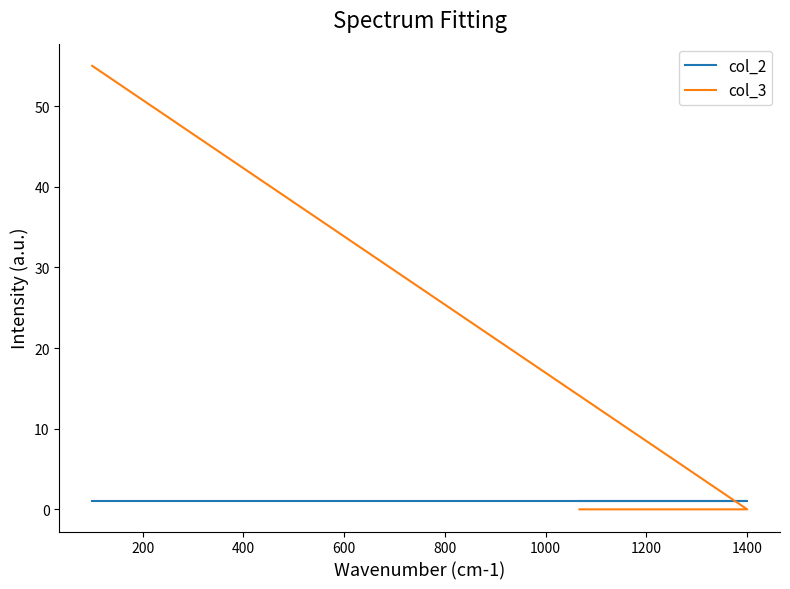

What is the sum of the col_2 values at 0 and 200?

2